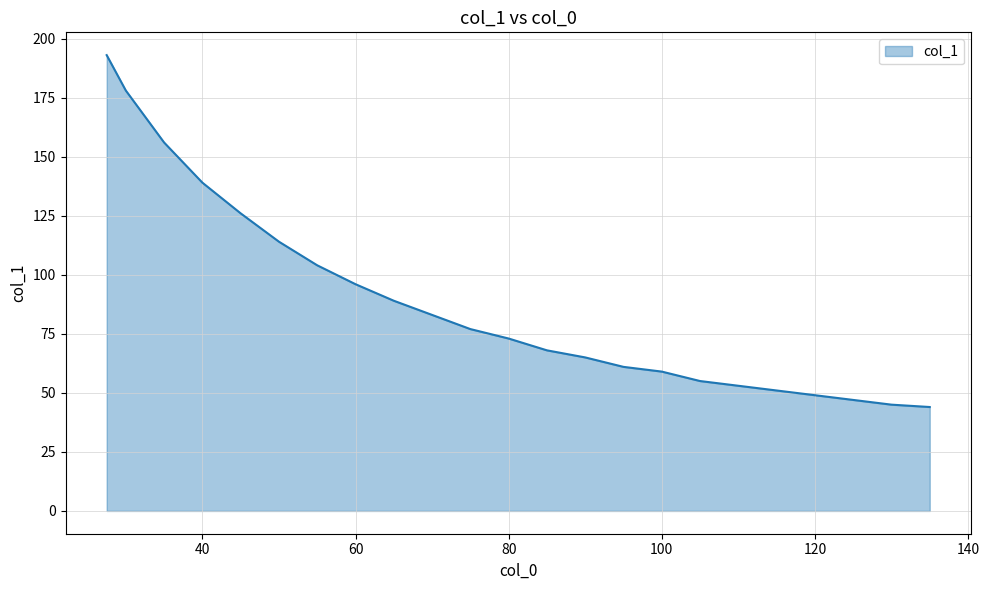

What is the greatest value displayed?

193